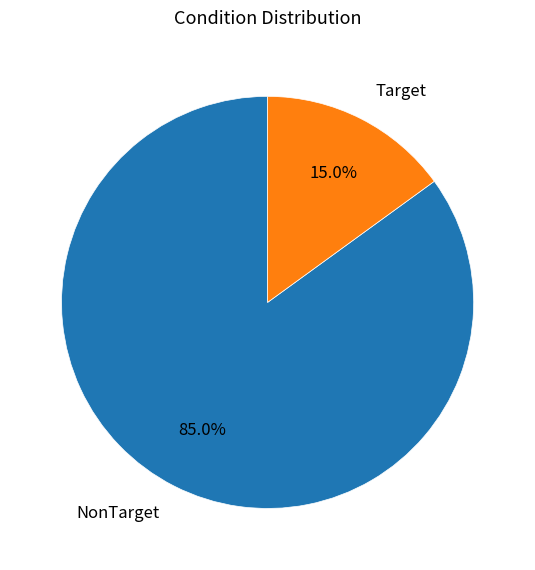

Approximately how many times larger is the value at Target compared to NonTarget?

0.2